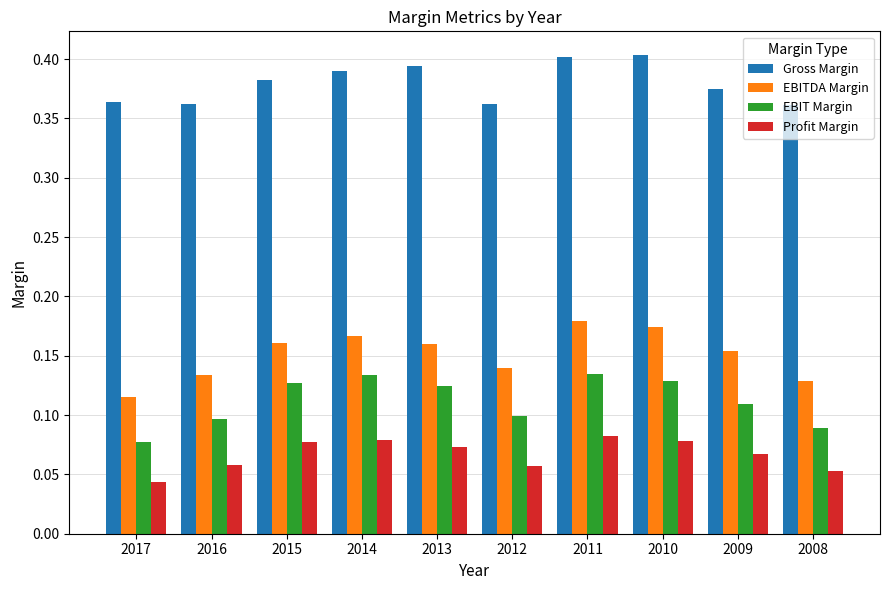

List the series in order of their peak value, lowest first.

Profit Margin, EBIT Margin, EBITDA Margin, Gross Margin